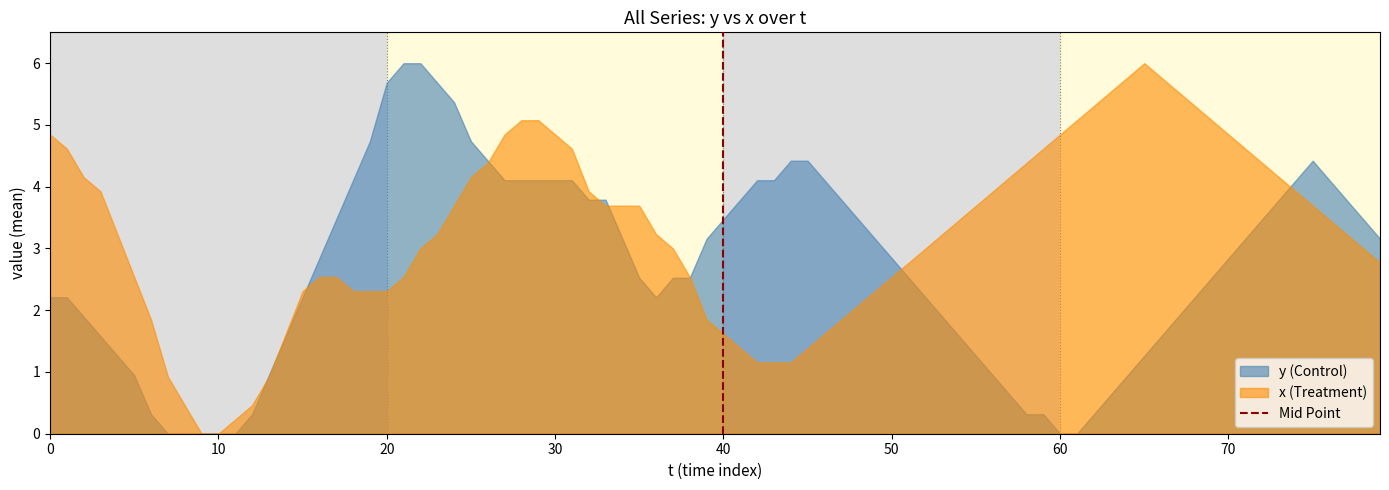

At 40, list the series in order from smallest to largest.

x (Treatment), y (Control)